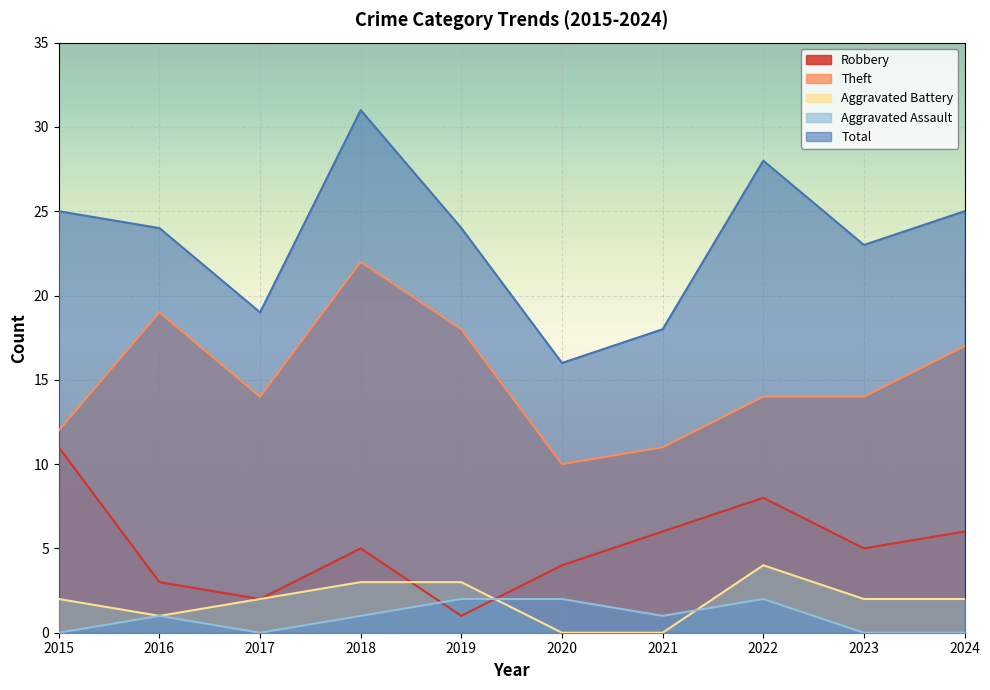

How many interior local valleys does the Robbery series have?

3